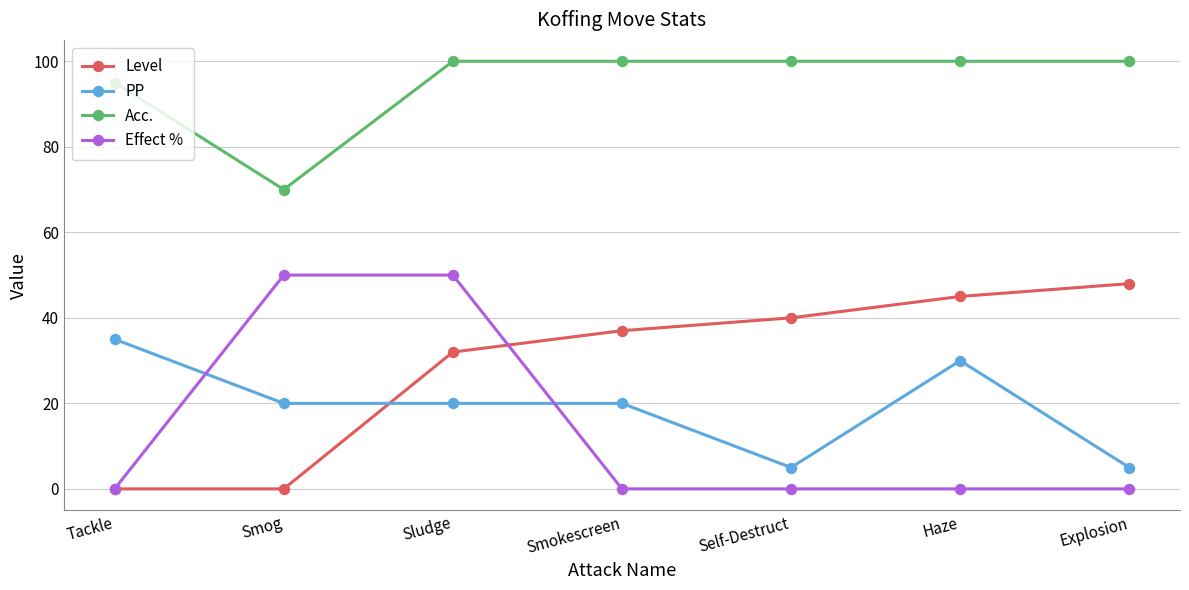

Reading left to right, extract all data points from this chart.

Level: 0	0	32	37	40	45	48
PP: 35	20	20	20	5	30	5
Acc.: 95	70	100	100	100	100	100
Effect %: 0	50	50	0	0	0	0